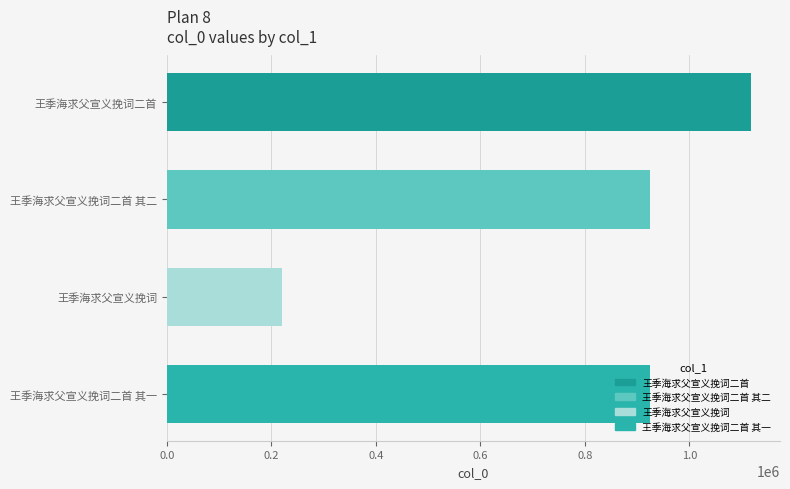

At which category does the chart reach its minimum across all series?

王季海求父宣义挽词